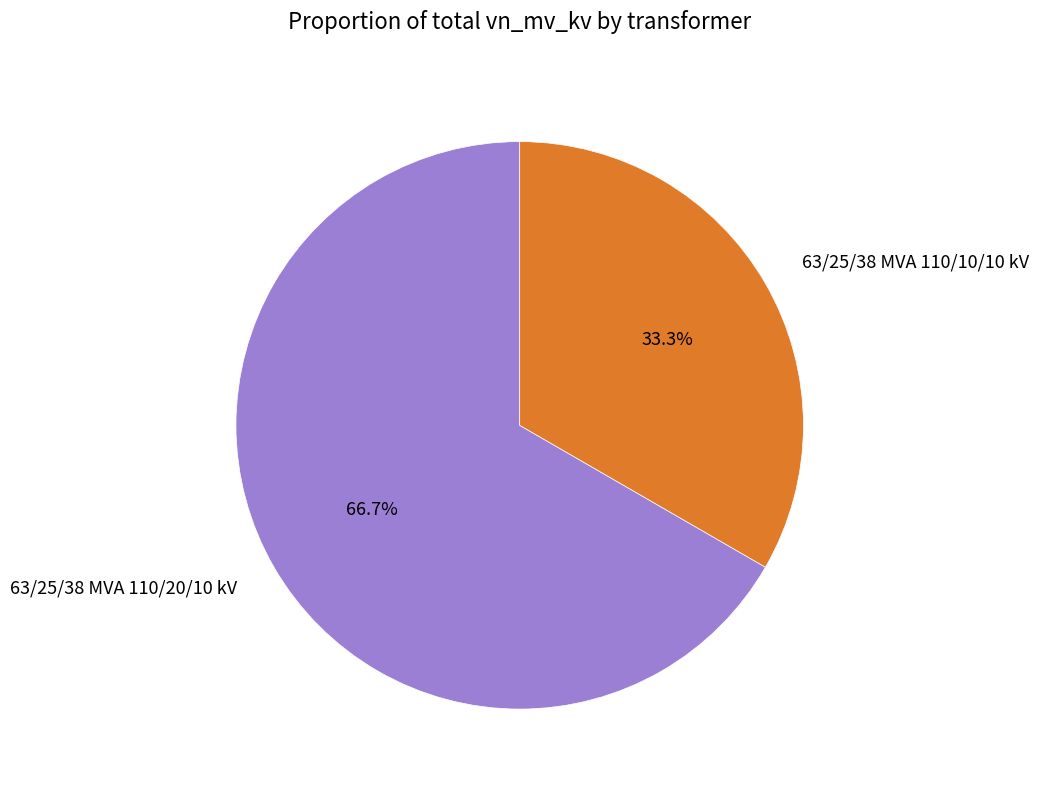

The 63/25/38 MVA 110/10/10 kV slice represents 33% of the pie. True or false?

True